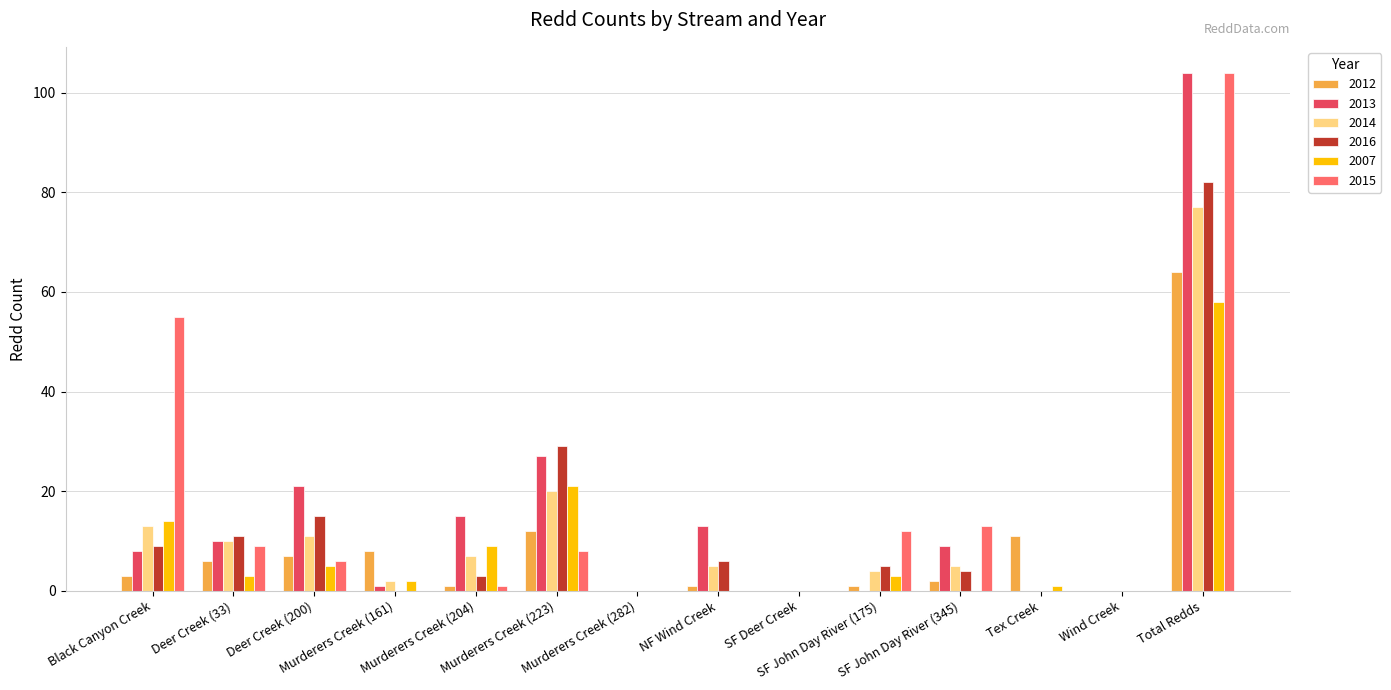

Between NF Wind Creek and Tex Creek, which series saw the biggest shift?

2013